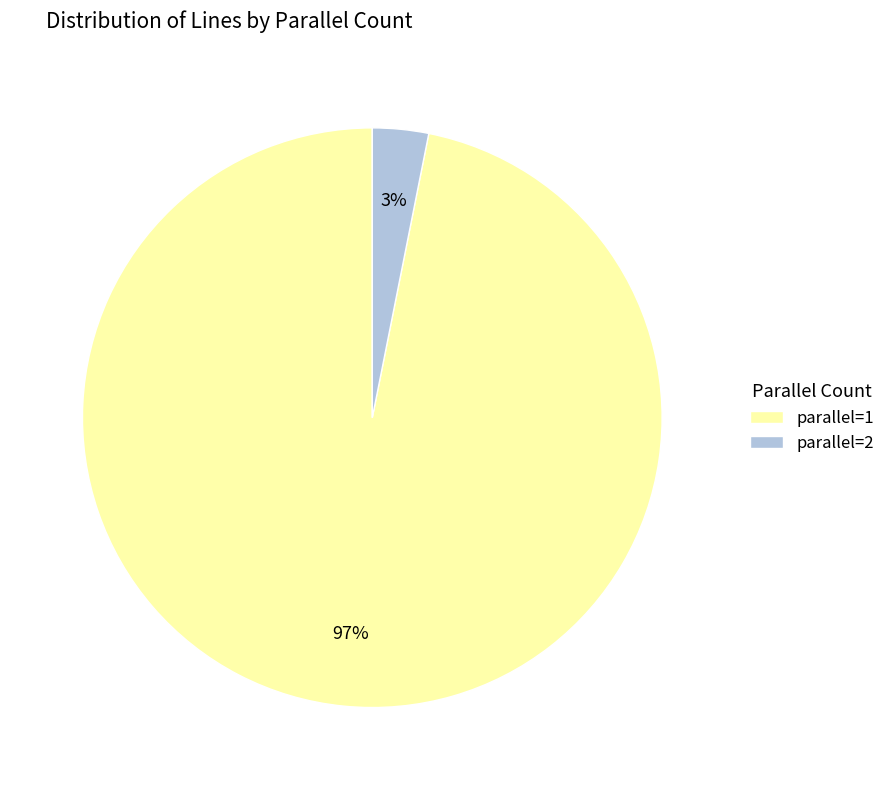

Combined, do parallel=2 and parallel=1 account for over 50%?

Yes